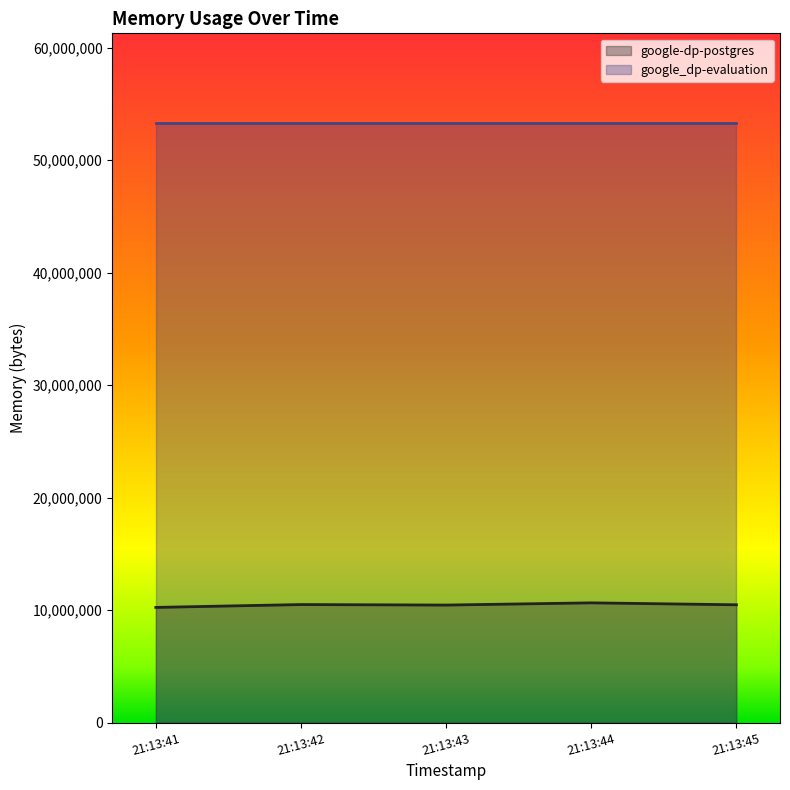

What is the difference between the highest and lowest values at 21:13:43?

42835968